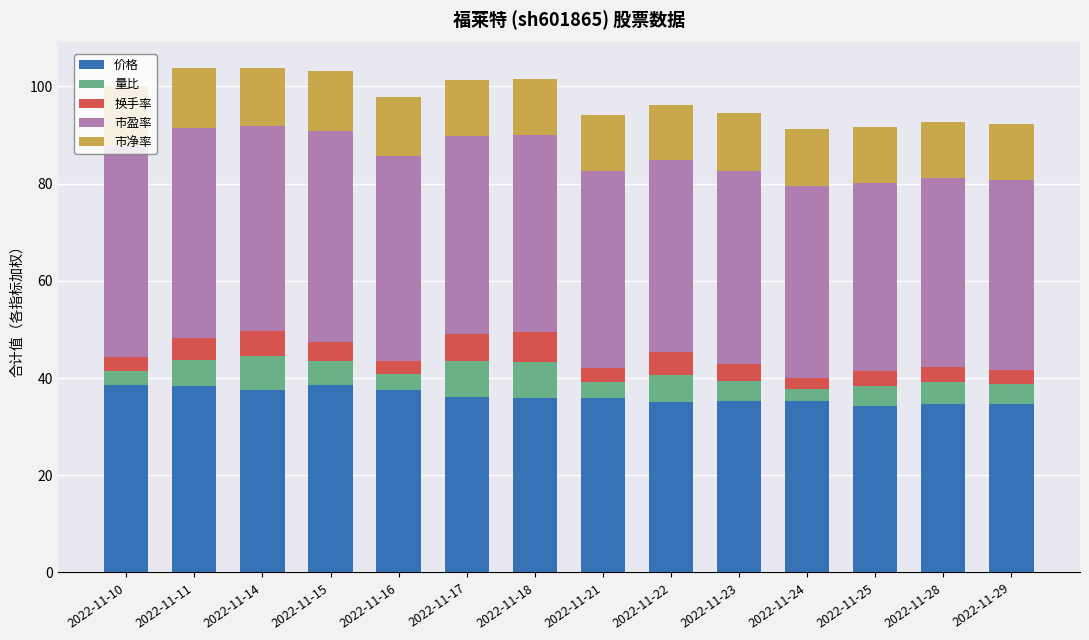

What is the total value across all series at 2022-11-23?

94.4